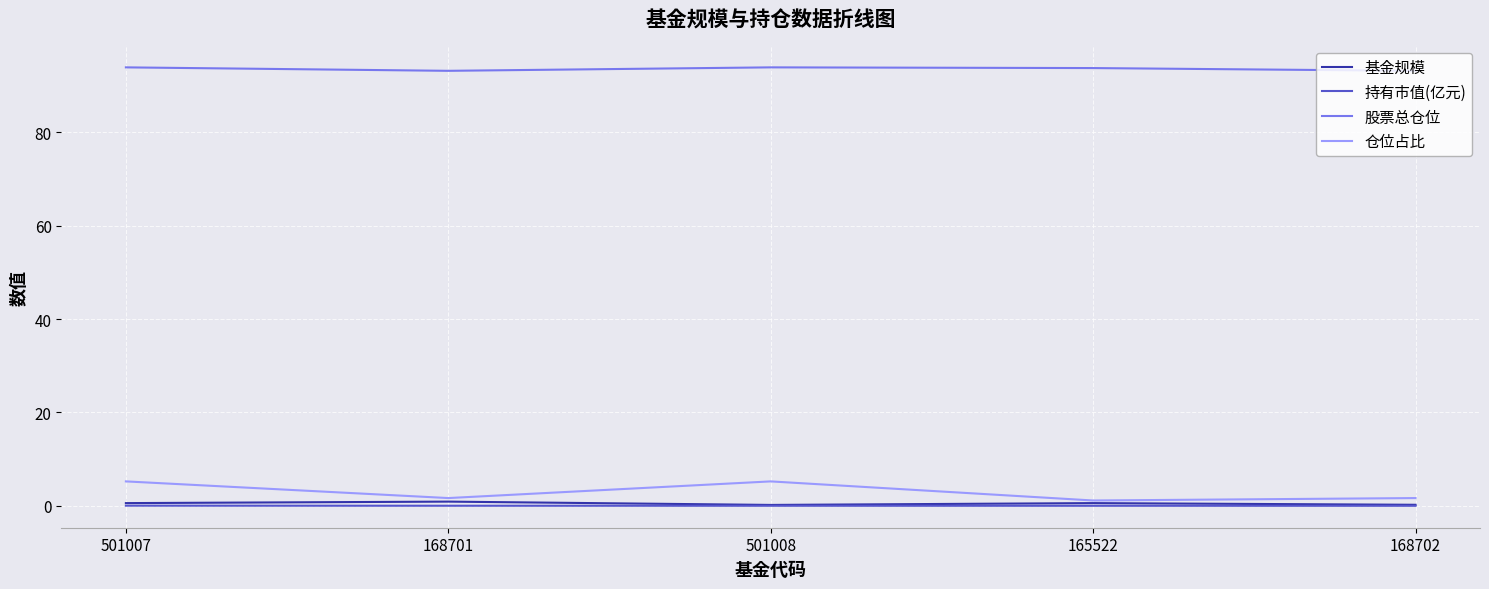

Which series has the largest total across all categories?

股票总仓位